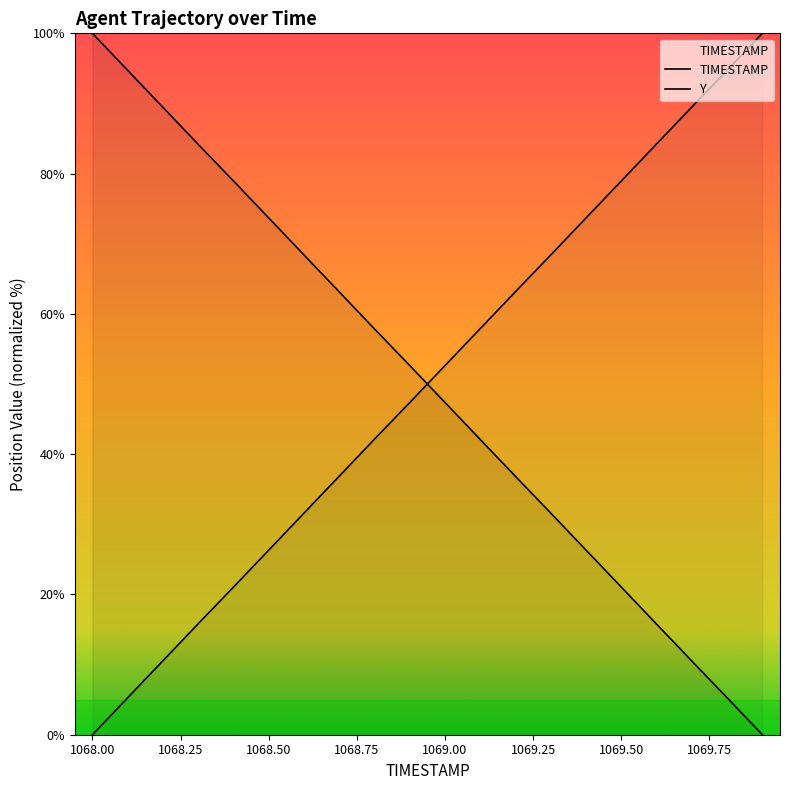

What is the difference between the second highest and second lowest values in the Y series?

89.5